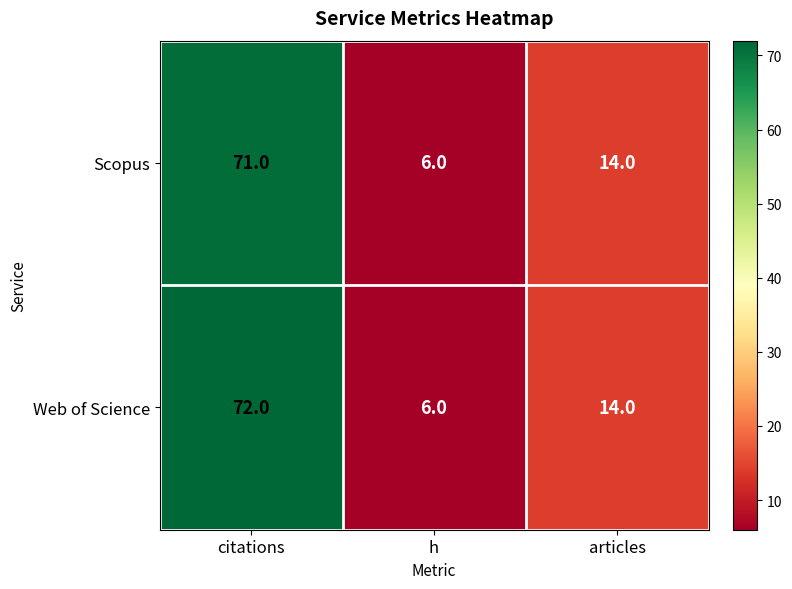

Which series has the largest total across all categories?

Web of Science